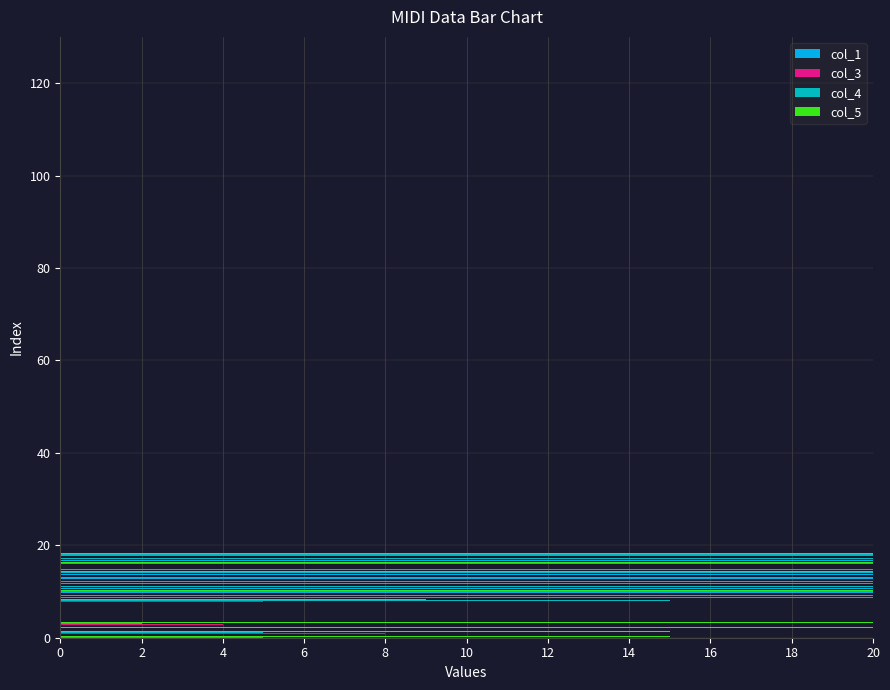

What is the highest value of the col_3 series?

13